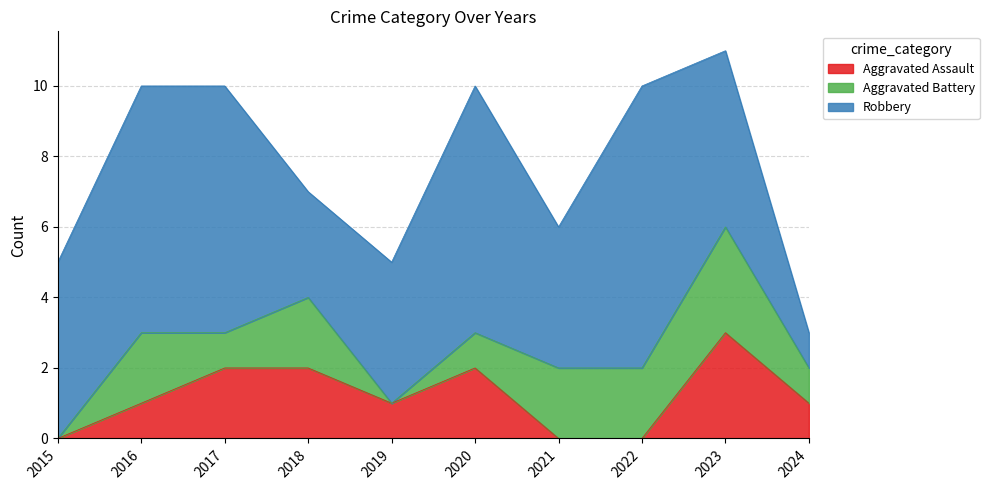

Between which two adjacent categories do Aggravated Assault and Aggravated Battery first intersect?

2016 and 2017